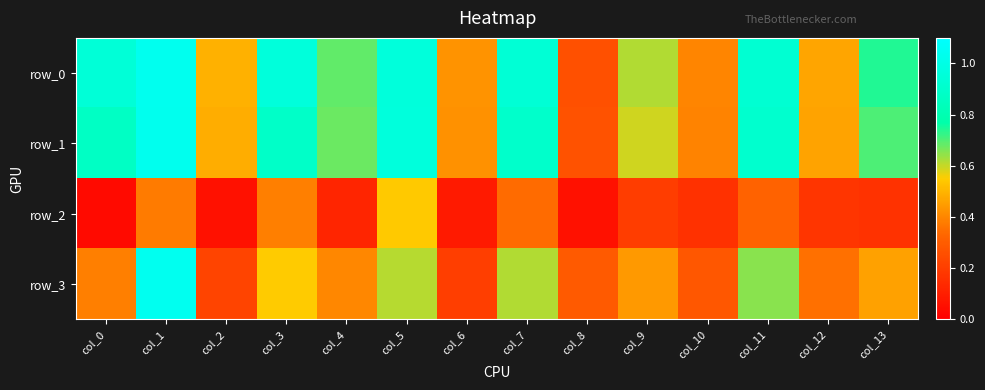

The value of row_1 at col_2 is 0.5. True or false?

True